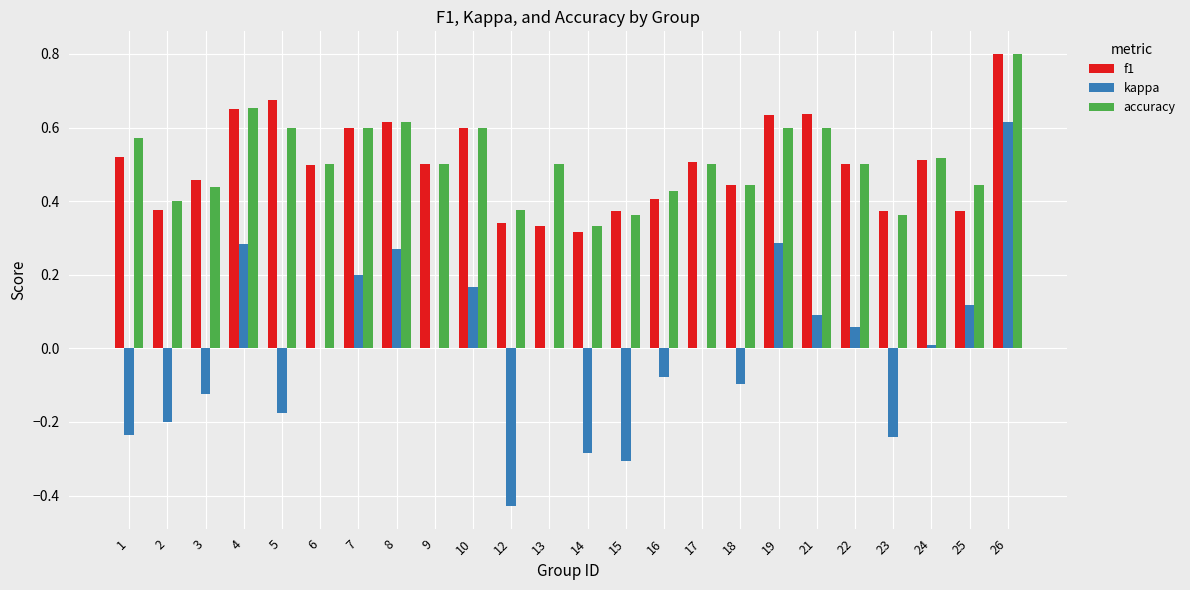

The value of kappa at 19 is 0.5. True or false?

False